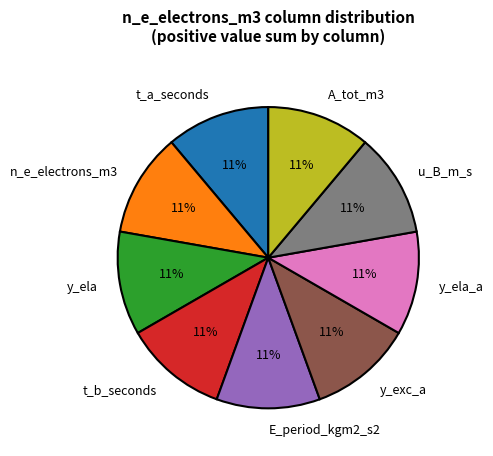

Does any single category account for the majority?

No